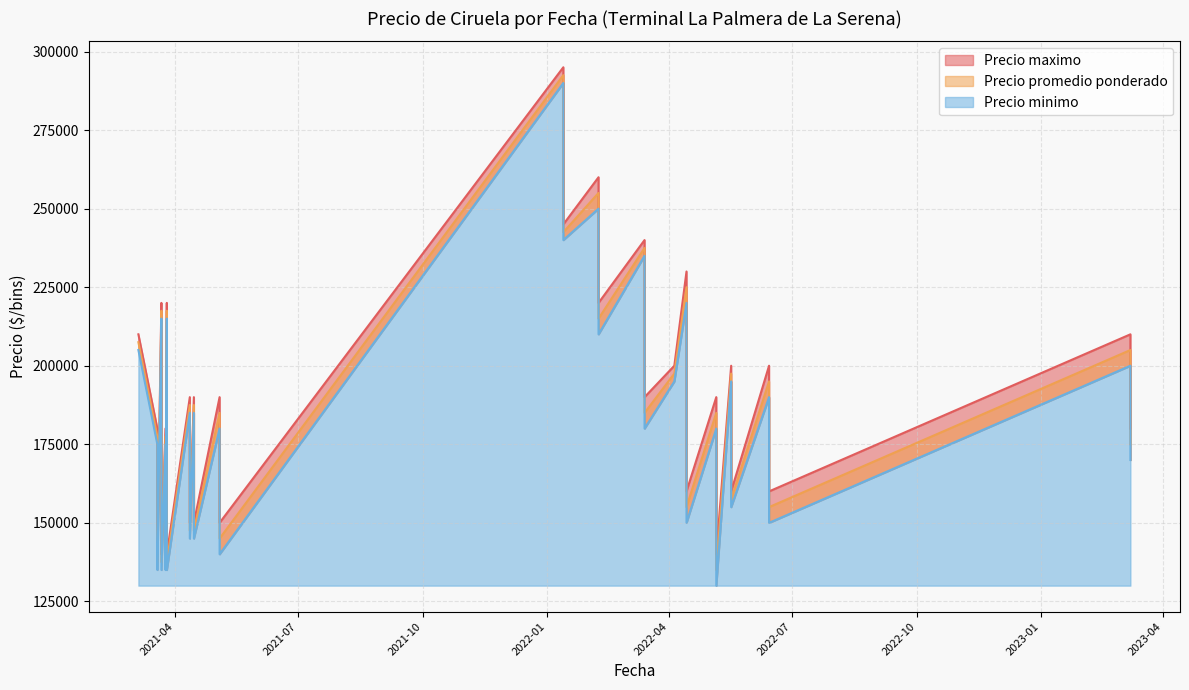

At 2021-03-19, list the series in order from largest to smallest.

Precio maximo, Precio promedio ponderado, Precio minimo